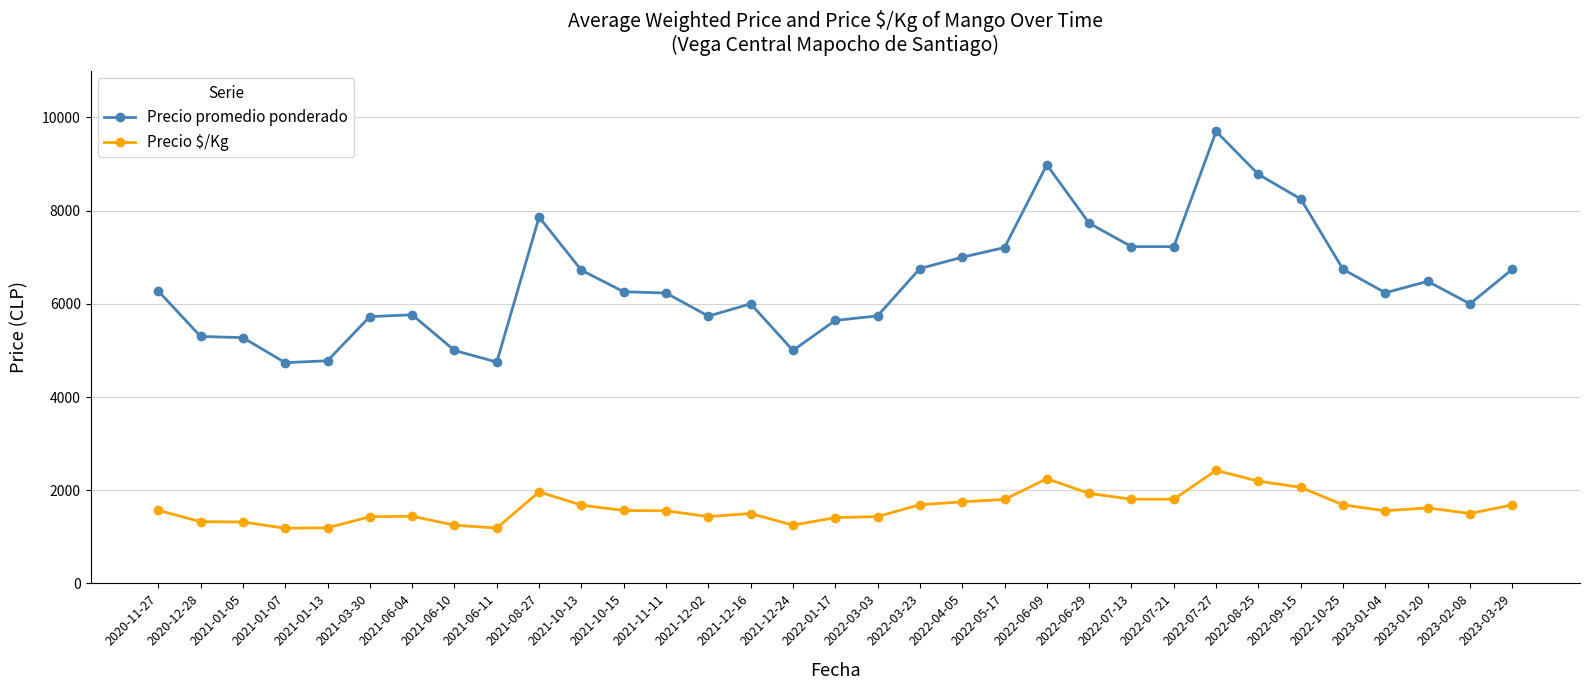

What is the smallest value displayed?

1184.0